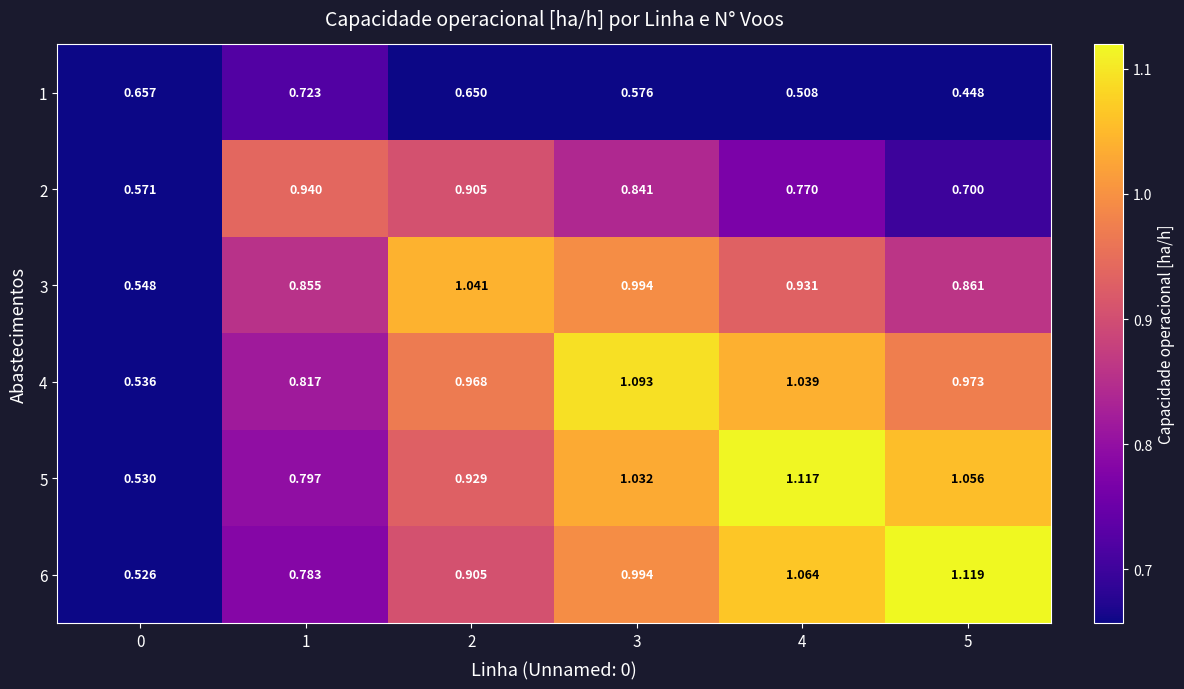

How many categories are shown in the chart?

6